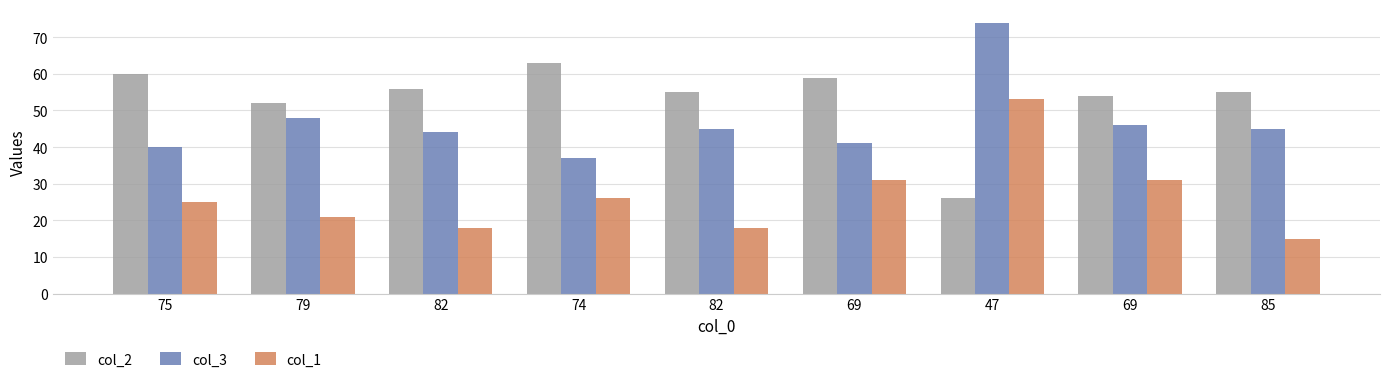

What are all the series names shown in the legend?

col_2, col_3, col_1